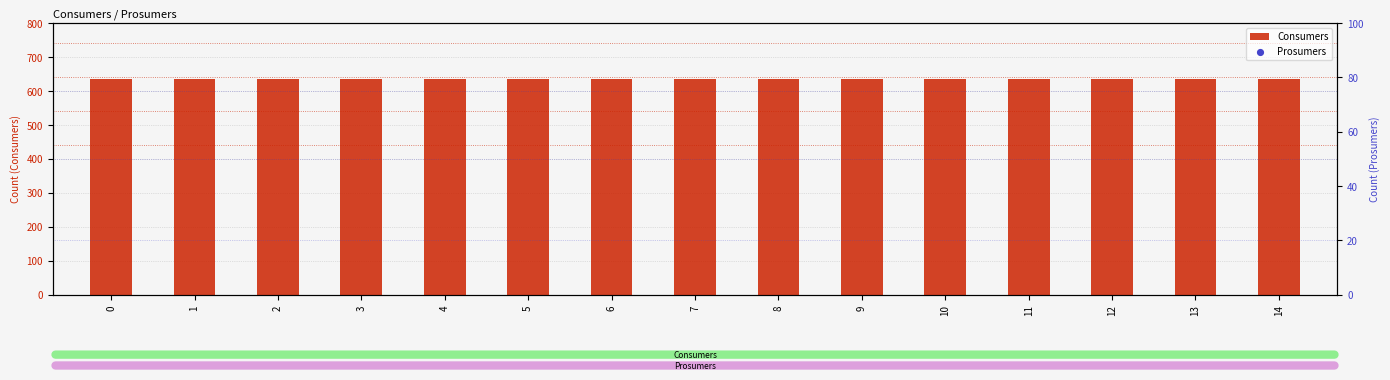

Is the value of Consumers at 1 greater than the value of Prosumers at 9?

Yes